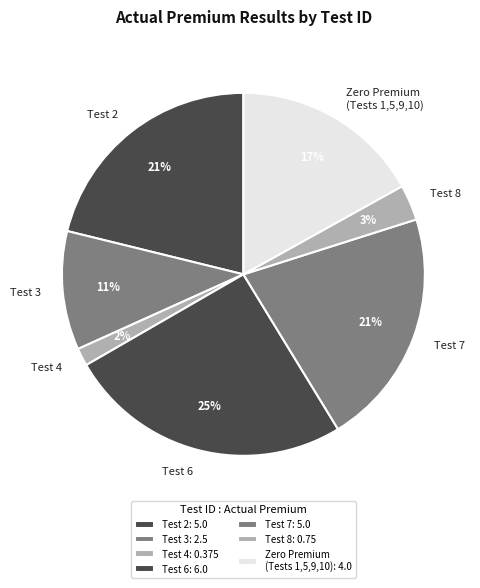

To the nearest percent, what is the average slice percentage?

14%